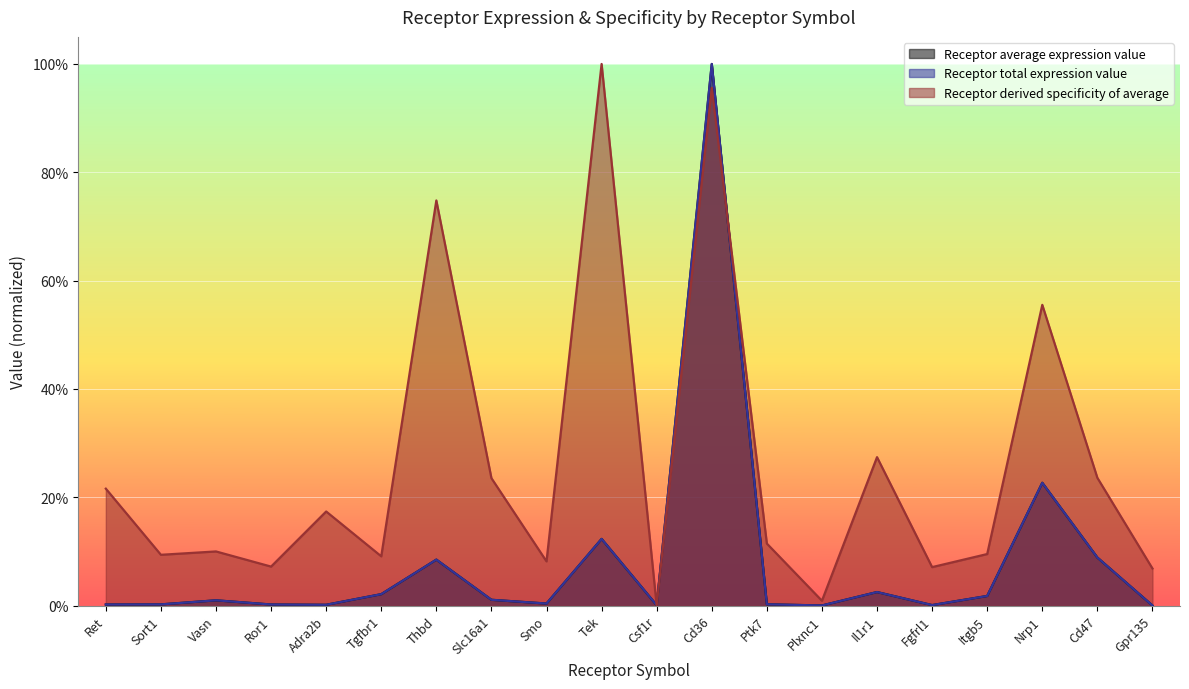

At which label is Receptor derived specificity of average closest to 0?

Csf1r